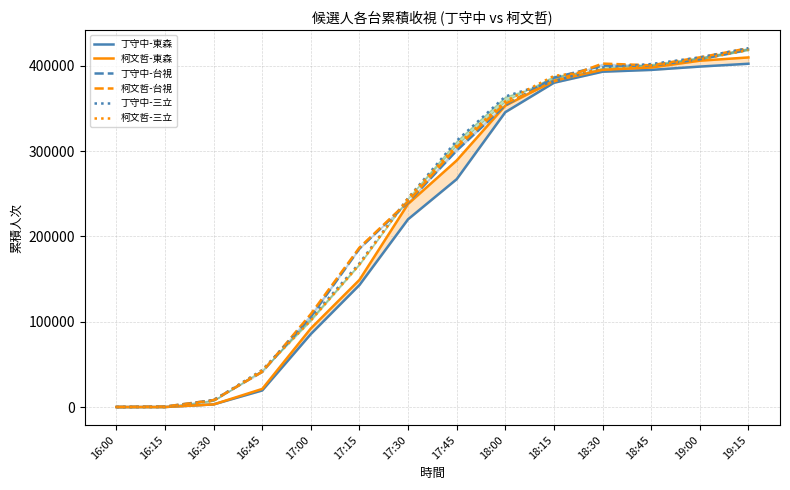

How many intersections are there between 柯文哲-台視 and 柯文哲-東森?

2